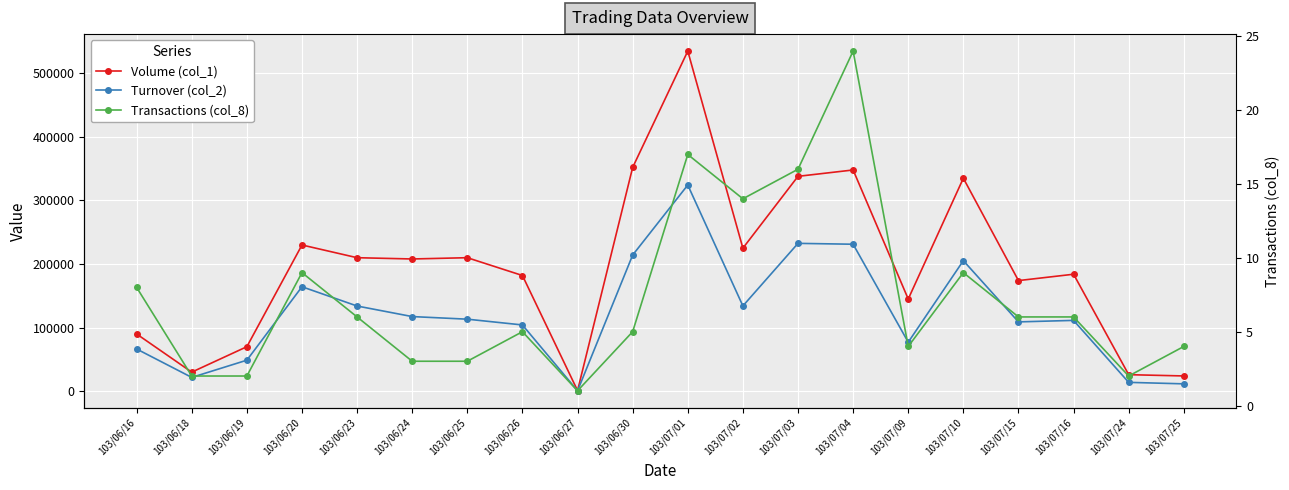

Is it true that Volume (col_1) equals 680 at 103/06/27?

False